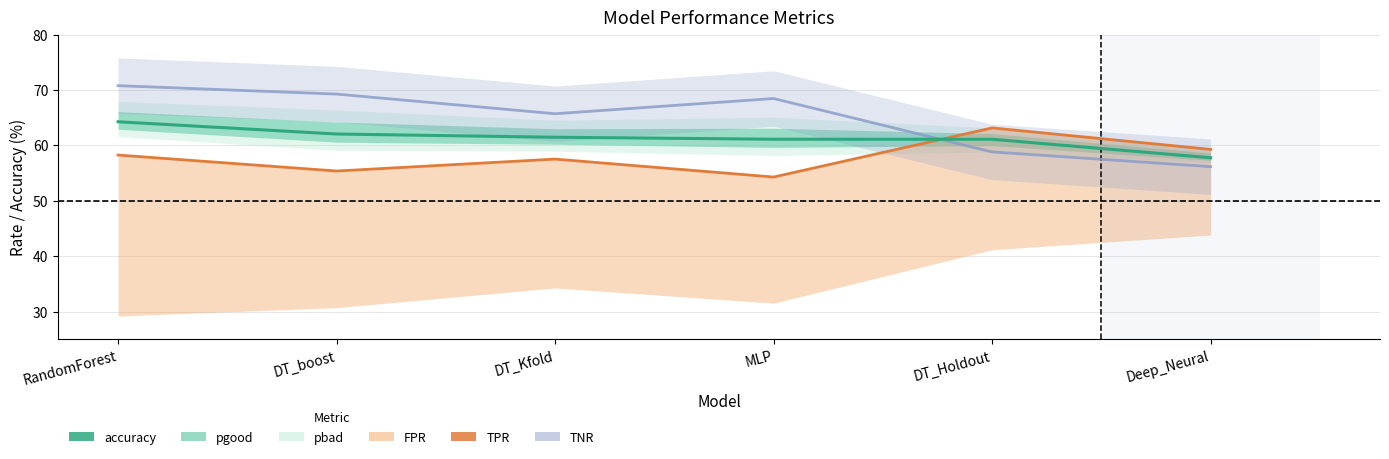

The TPR series shows 57.5 at DT_Kfold. True or false?

True